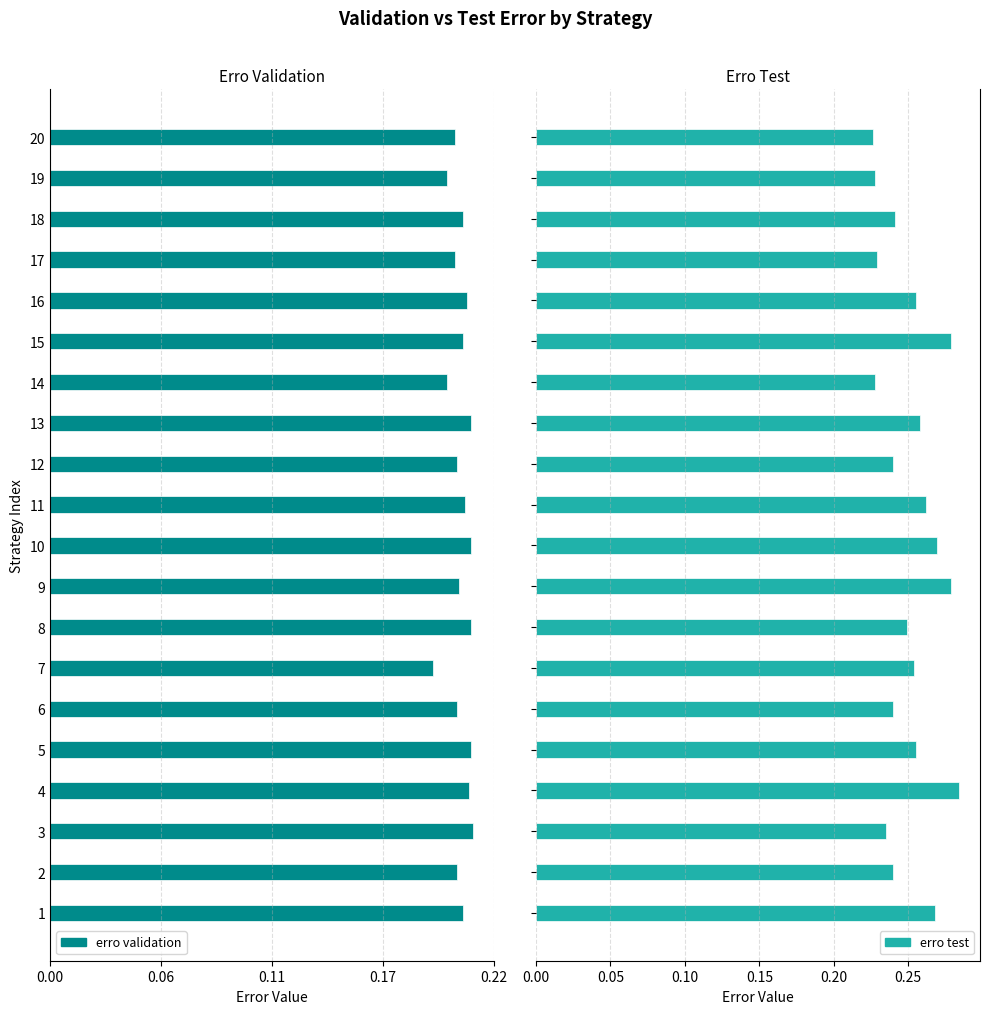

How many erro test values are between 0 and 1?

20